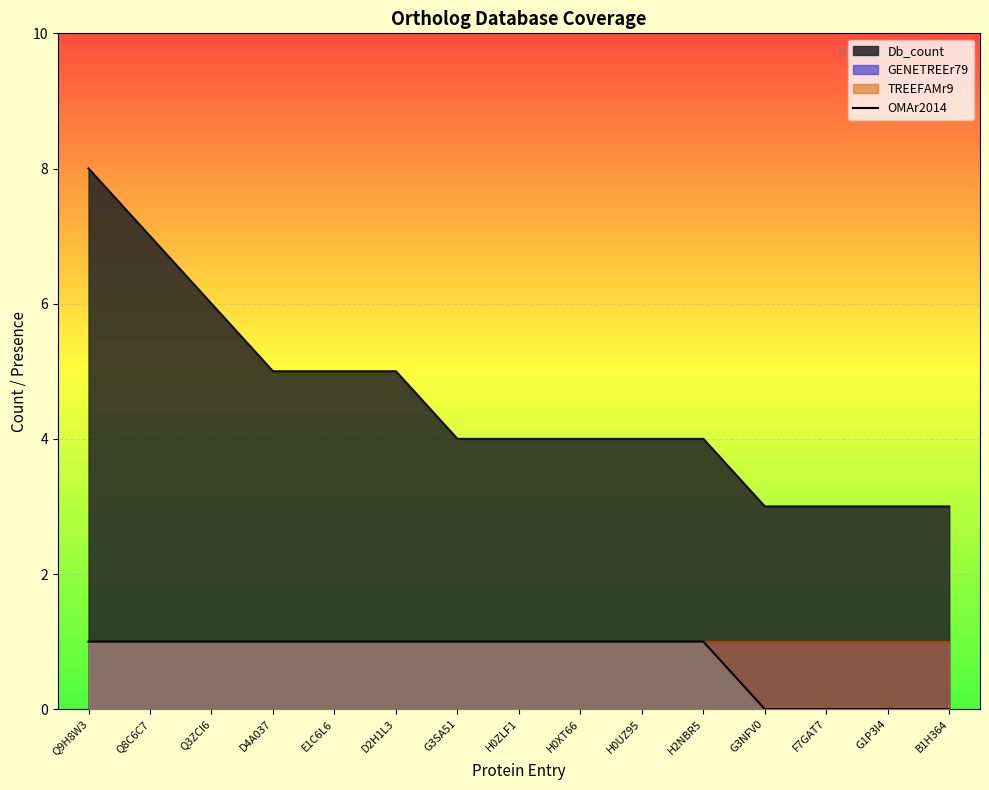

How many data points are less than 1?

4